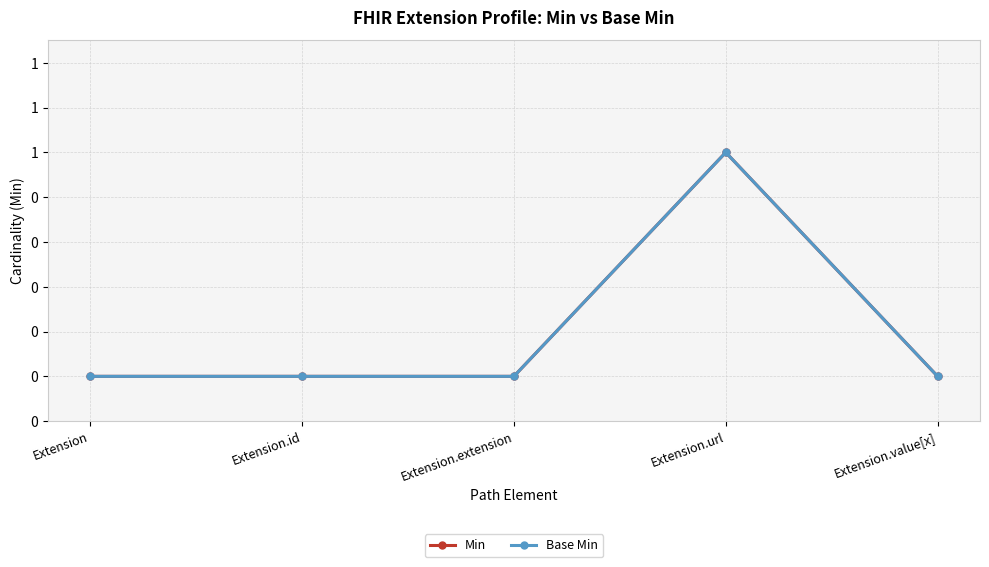

What is the maximum value shown in the chart?

1